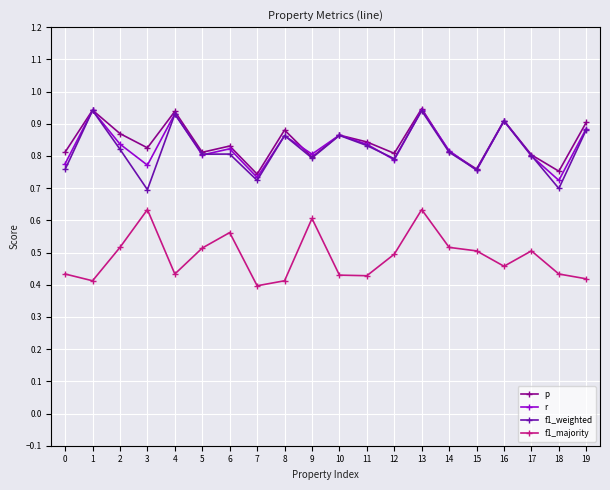

What is the spread (max minus min) of values at 14?

0.3